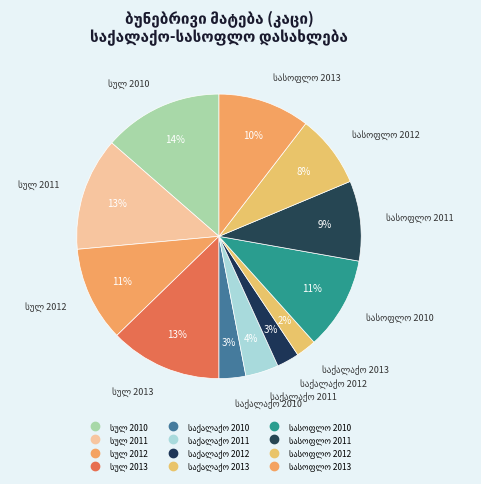

How many slices are in this pie chart?

12